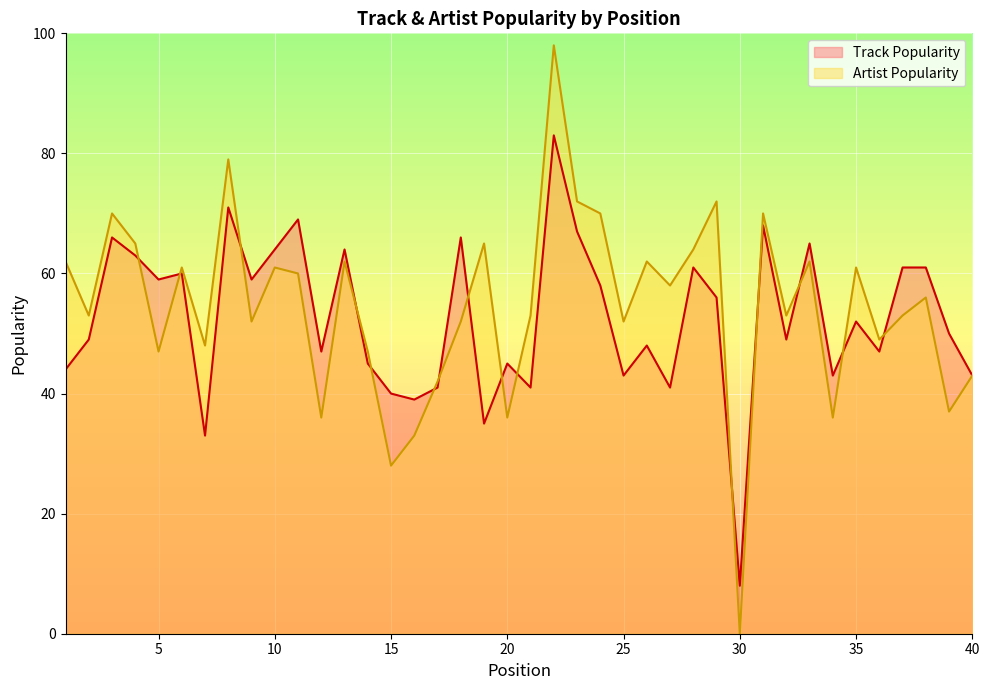

Where does the Artist Popularity series first go above 56?

1